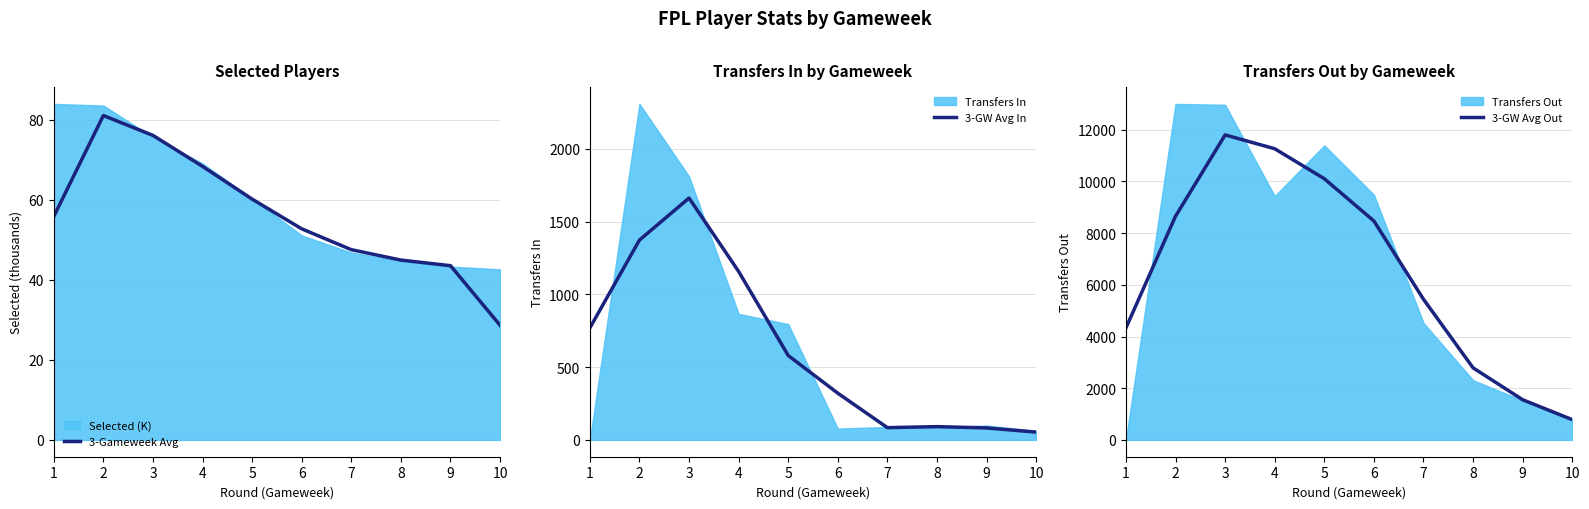

At which label does 3-GW Avg In first exceed 580?

1